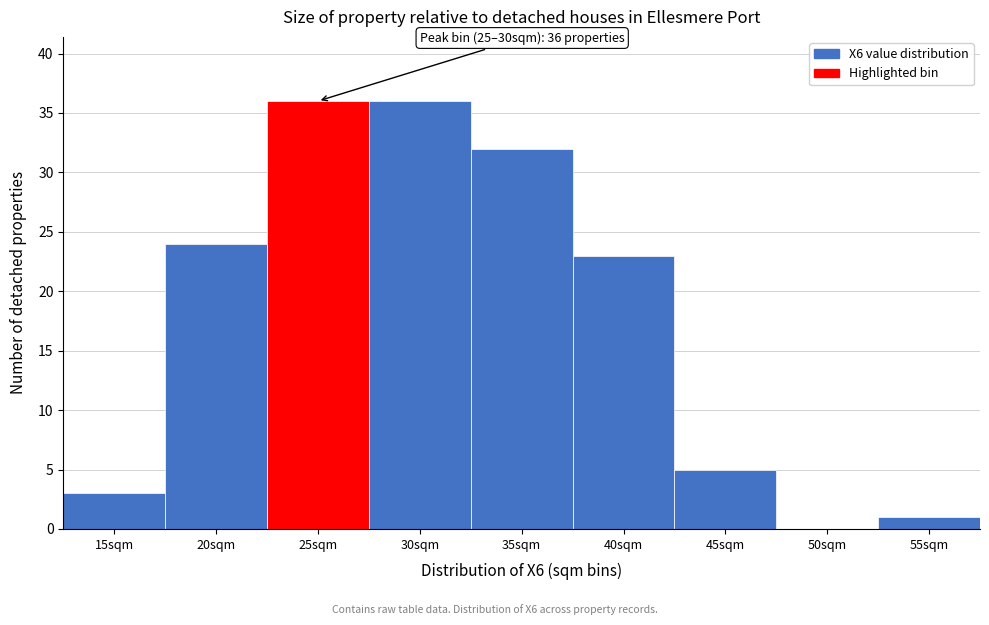

Reading right to left, list all the values displayed in this chart.

55sqm=1	50sqm=0	45sqm=5	40sqm=23	35sqm=32	30sqm=36	25sqm=36	20sqm=24	15sqm=3